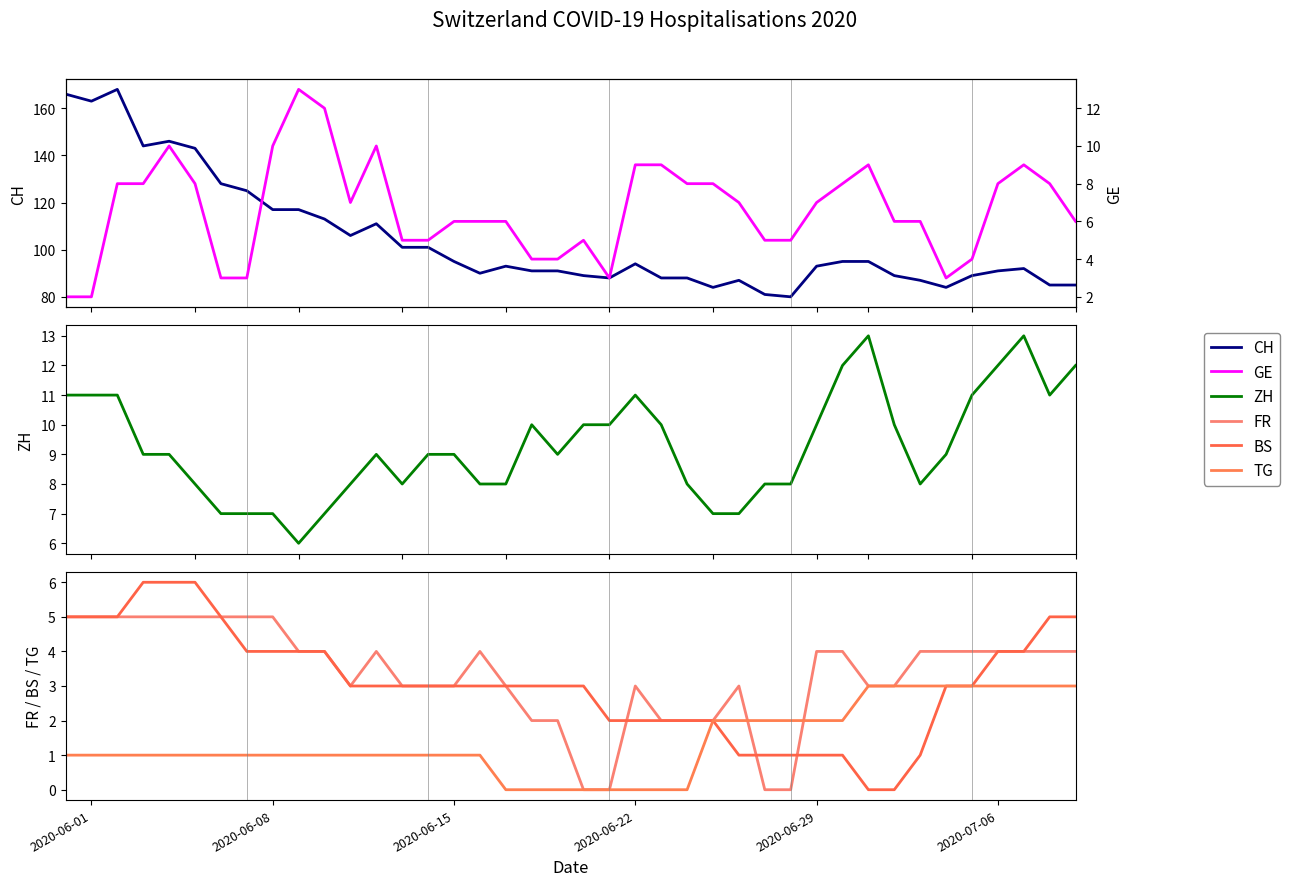

What is the lowest value of the ZH series?

6